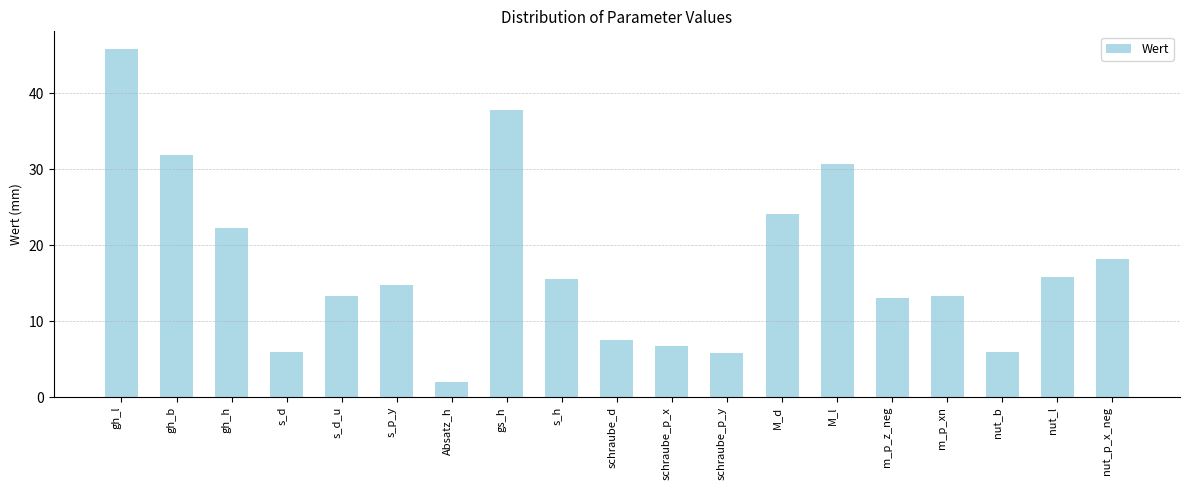

The chart shows a value of 10.2 at s_d. True or false?

False